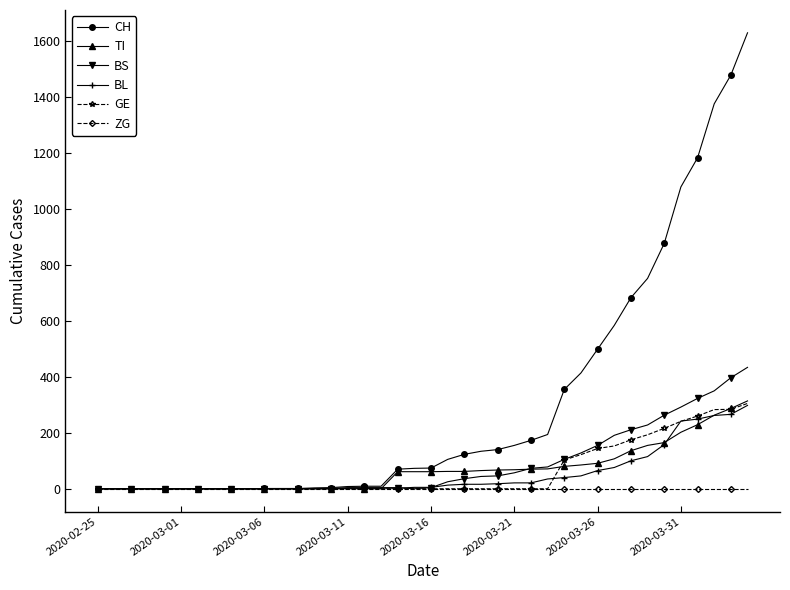

What is the maximum value shown in the chart?

1630